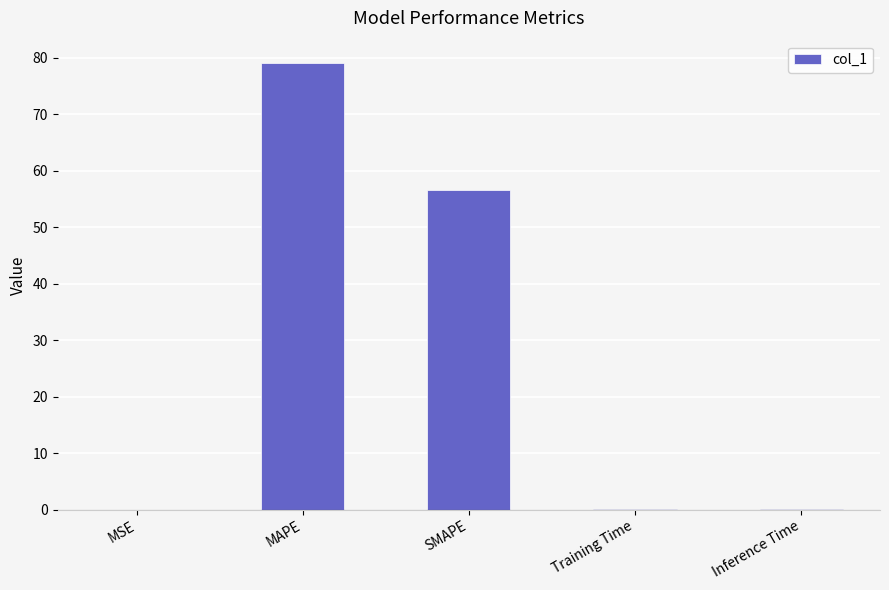

True or false: the data shows 75.3 at SMAPE.

False